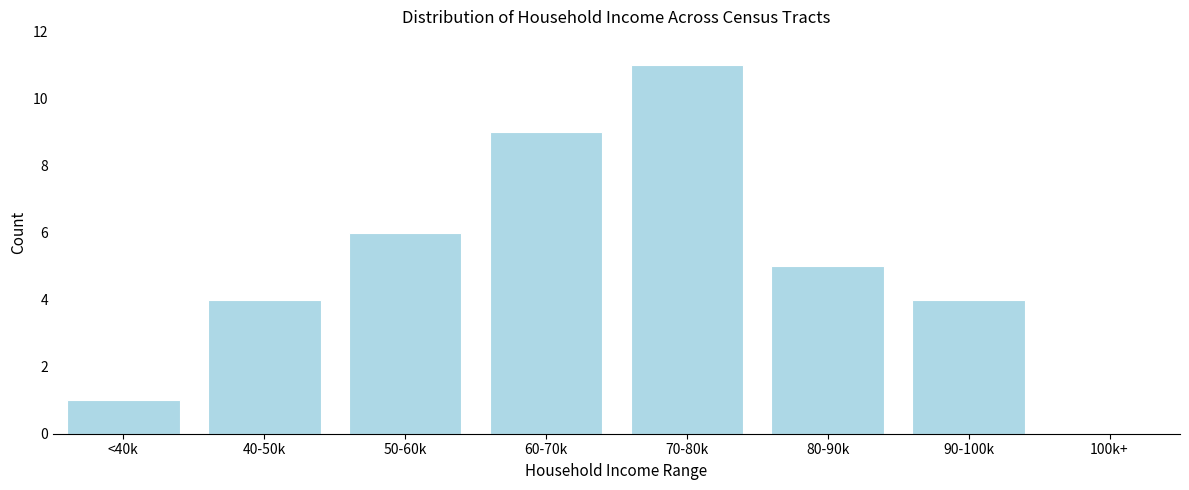

Reading left to right, what are all the values shown in this chart?

<40k=1	40-50k=4	50-60k=6	60-70k=9	70-80k=11	80-90k=5	90-100k=4	100k+=0